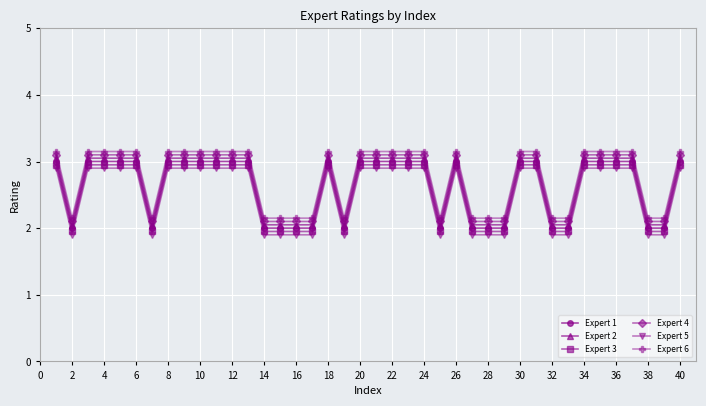

True or false: Expert 2 has more than 1 points higher than both neighbors.

True